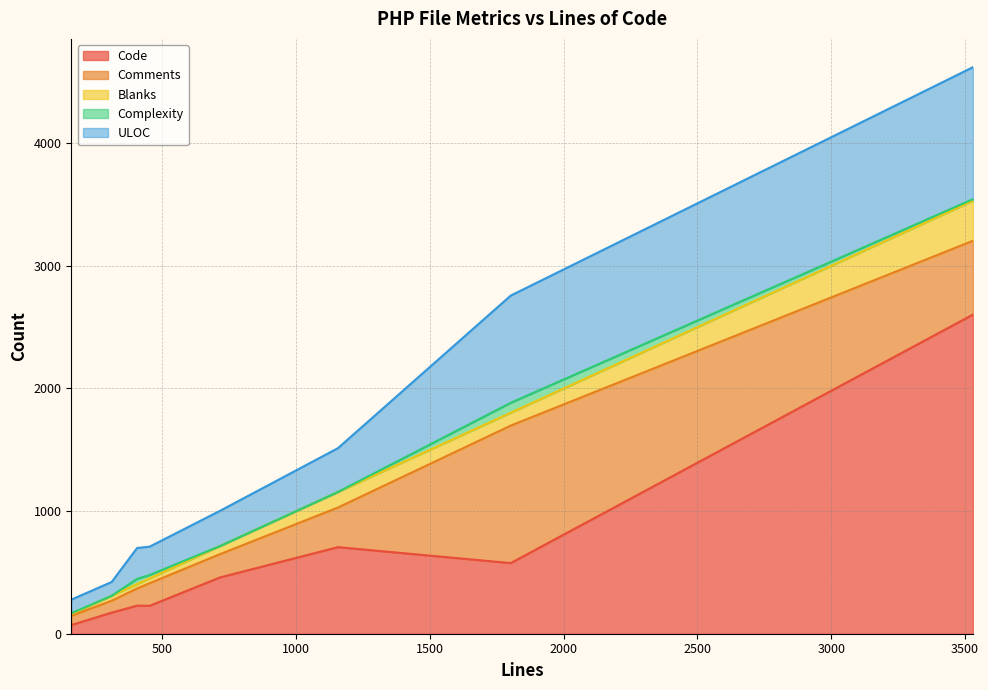

What is the difference between the highest and lowest values at 405?

216